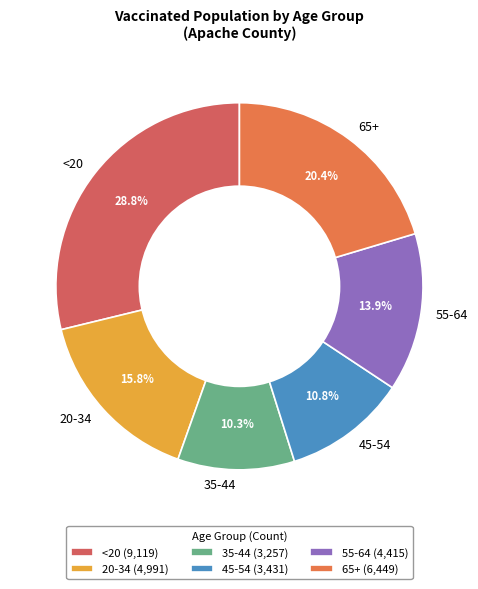

To the nearest percent, what is the combined percentage of <20 and 55-64?

43%